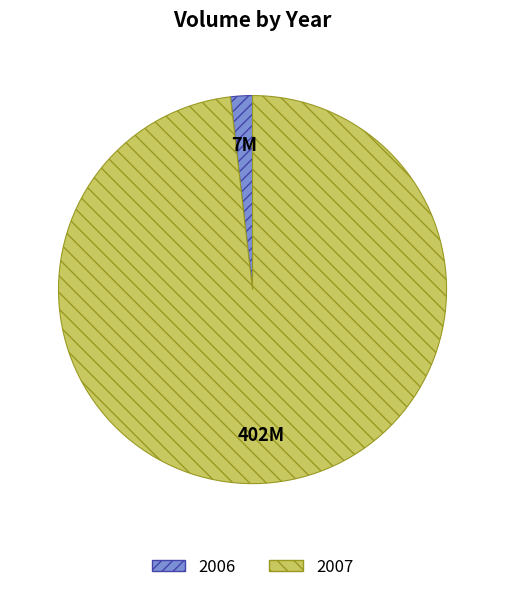

Do 2006 and 2007 together represent more than half of the pie?

Yes